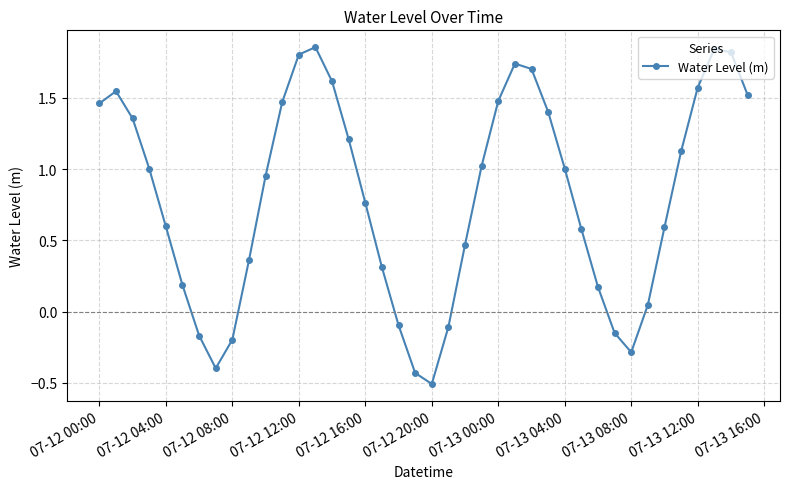

What is the value of the 21st point from the left?

-0.5